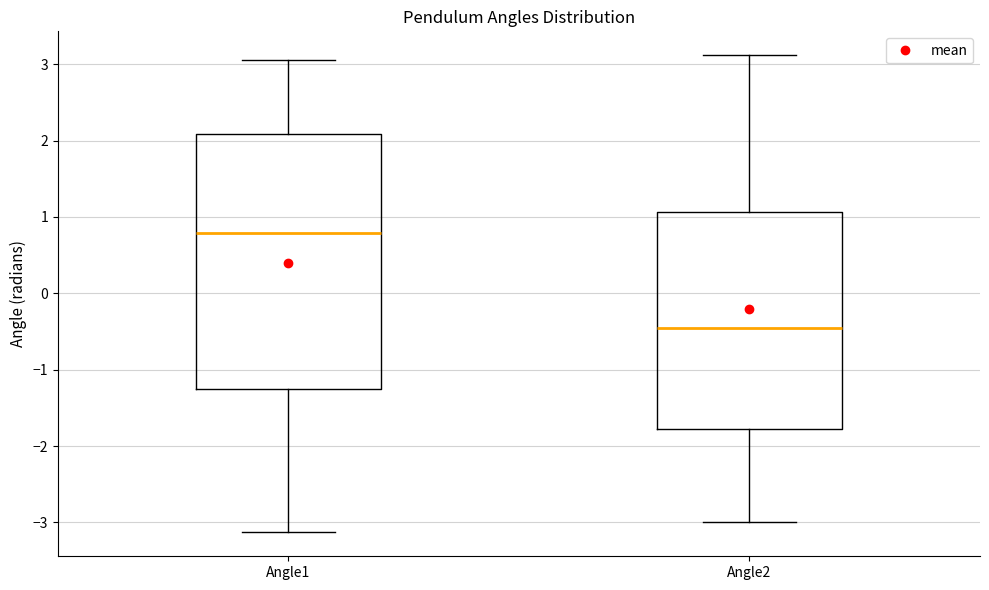

Which box has the lowest median line?

Angle2